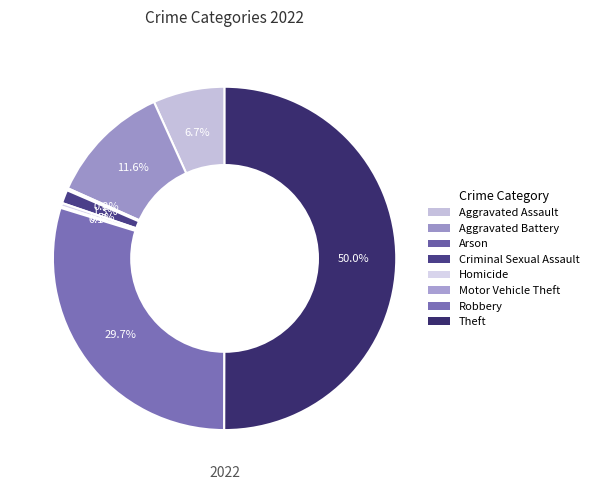

Is there a majority slice in this chart?

Yes